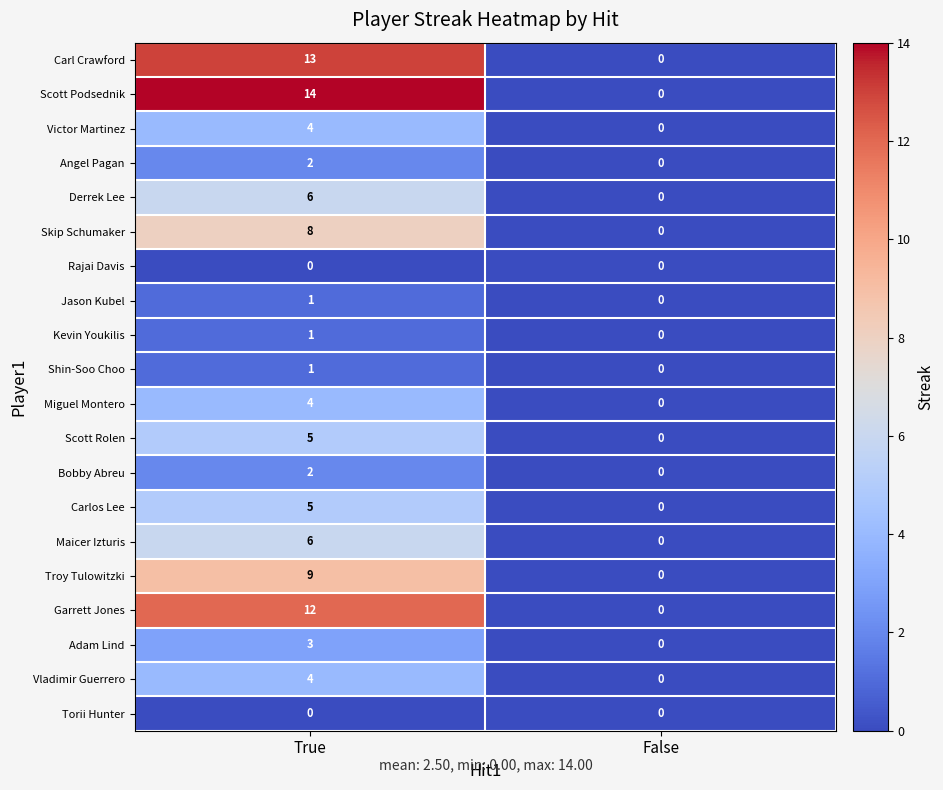

List the labels in order of Victor Martinez value, smallest first.

False, True